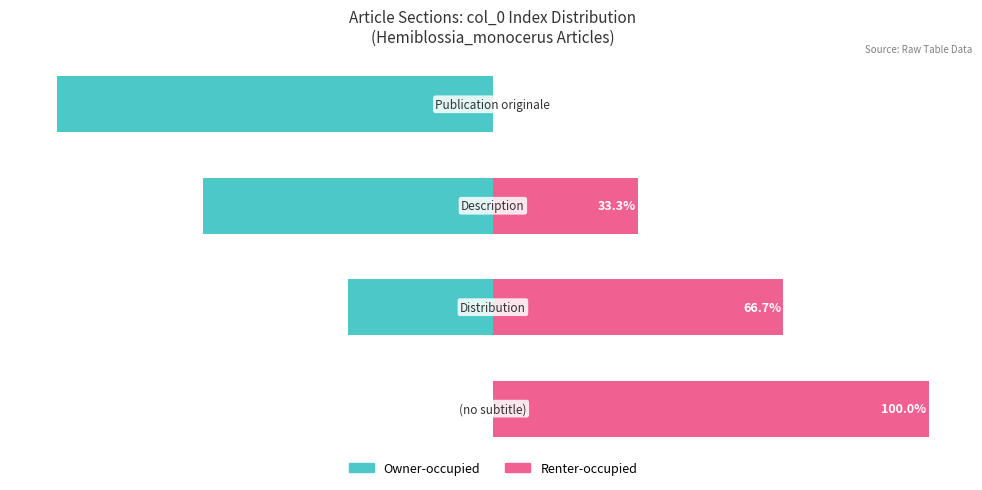

Count the number of data series in this chart.

2